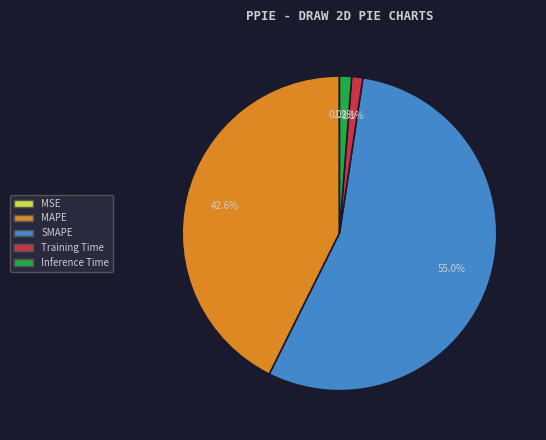

To the nearest percent, what is the difference between the largest and smallest slice percentages?

55%